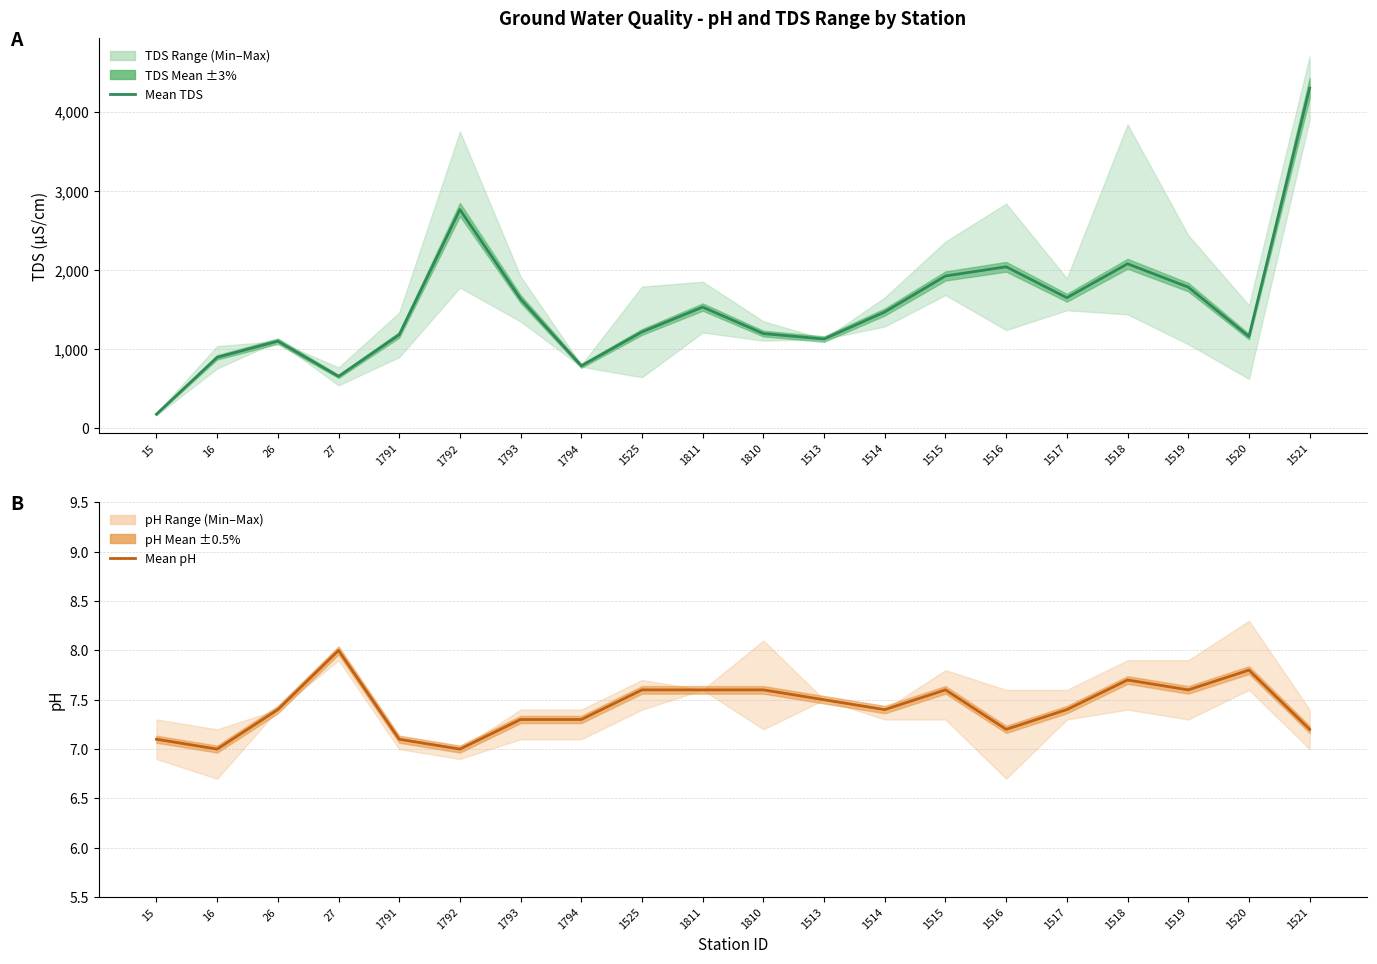

What is the minimum value shown in the chart?

7.0